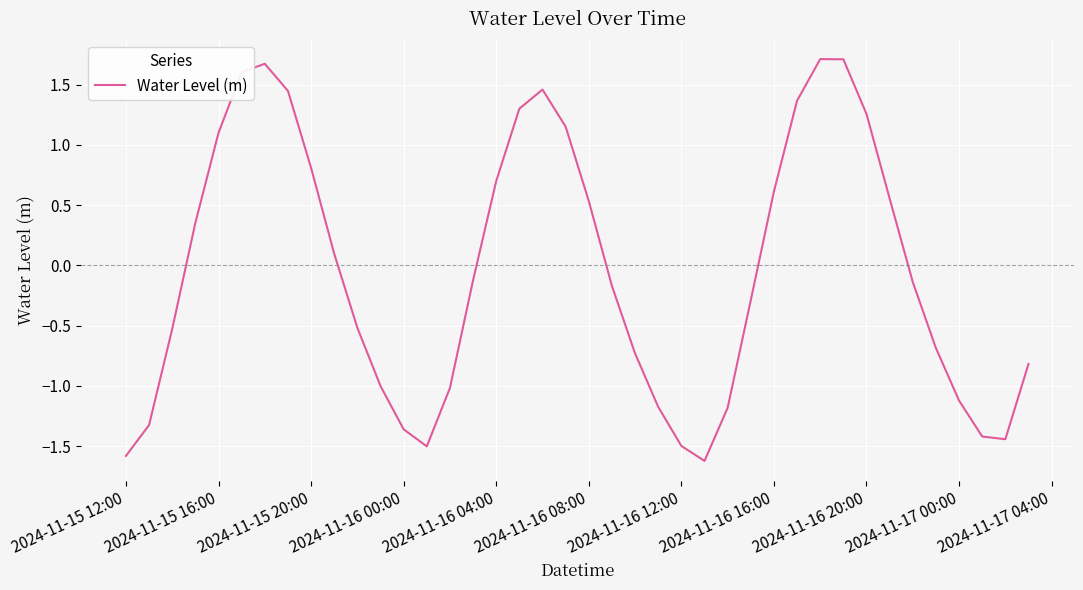

How many interior local valleys (lower than both neighbors) does the data have?

3